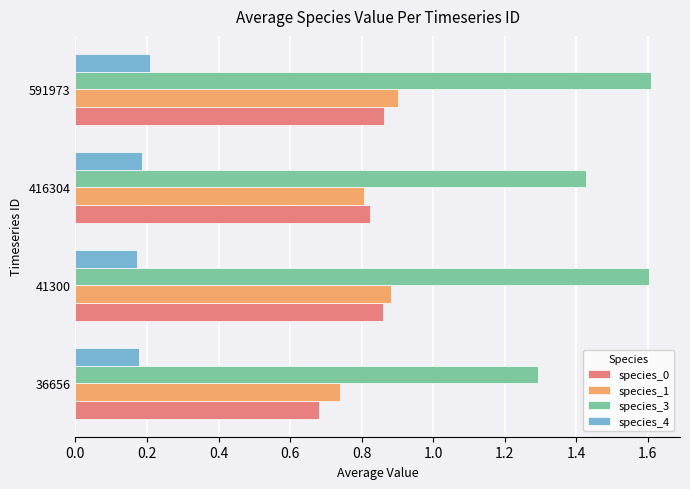

Which category has the lowest value in the species_3 series?

36656